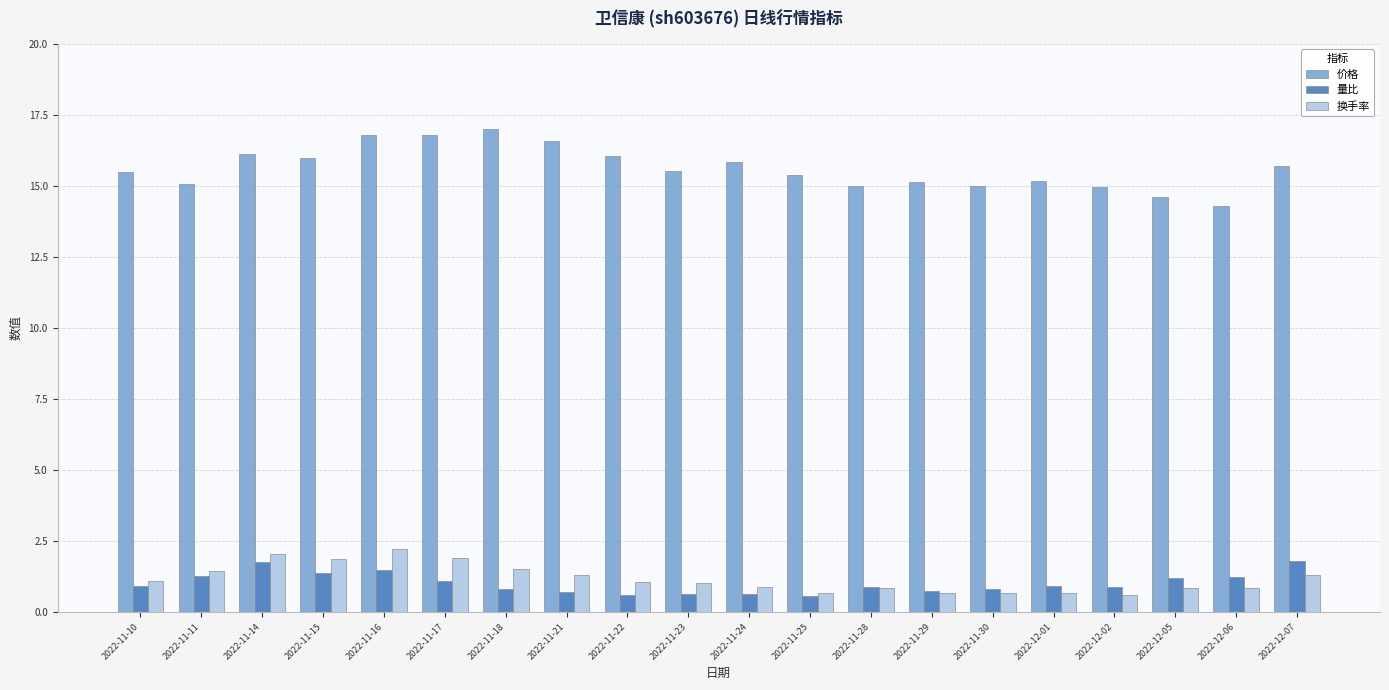

Which series has the largest total across all categories?

价格